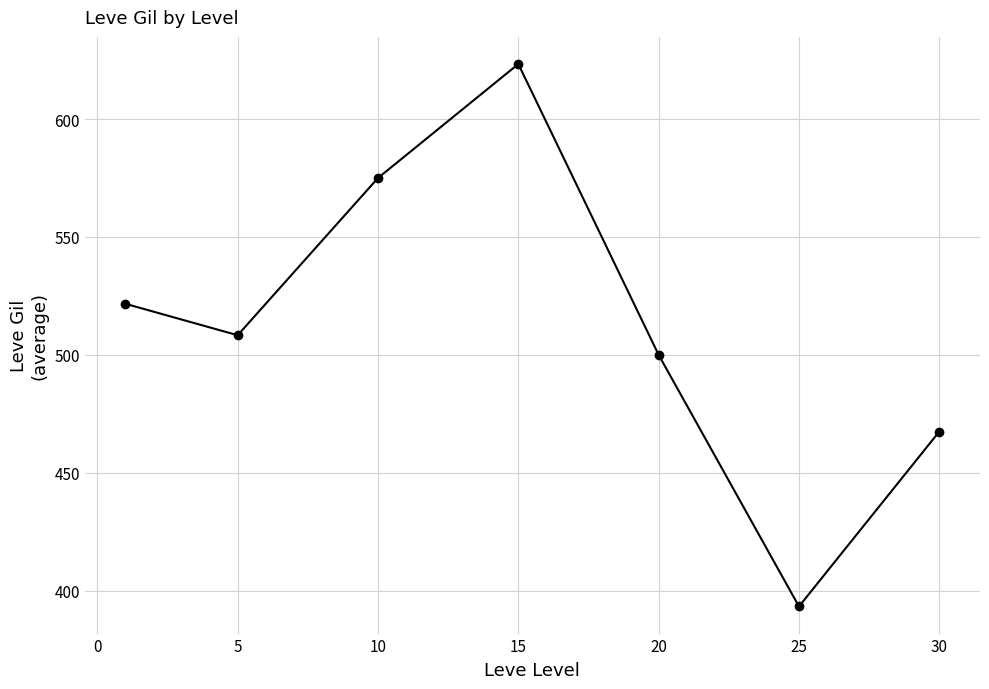

What is the average value?

512.7